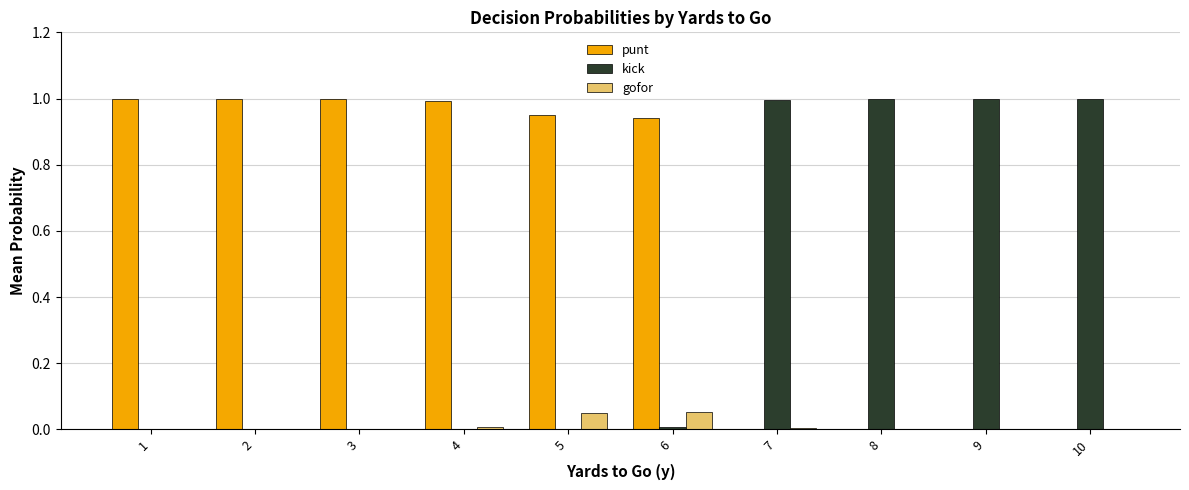

Are the bars horizontal?

No